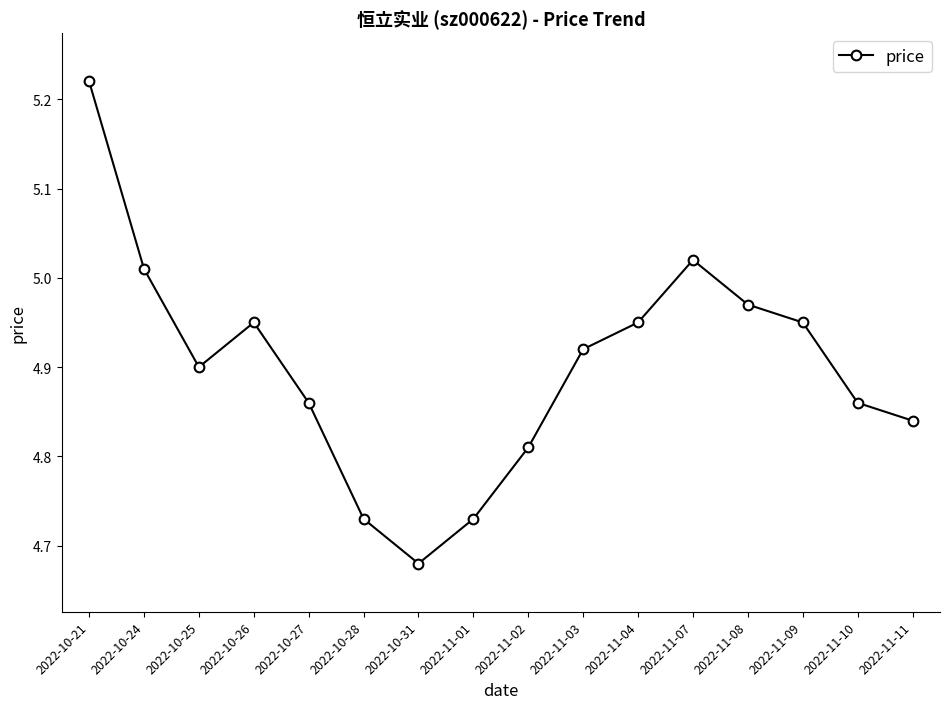

What is the label of the 13th point from the left?

2022-11-08